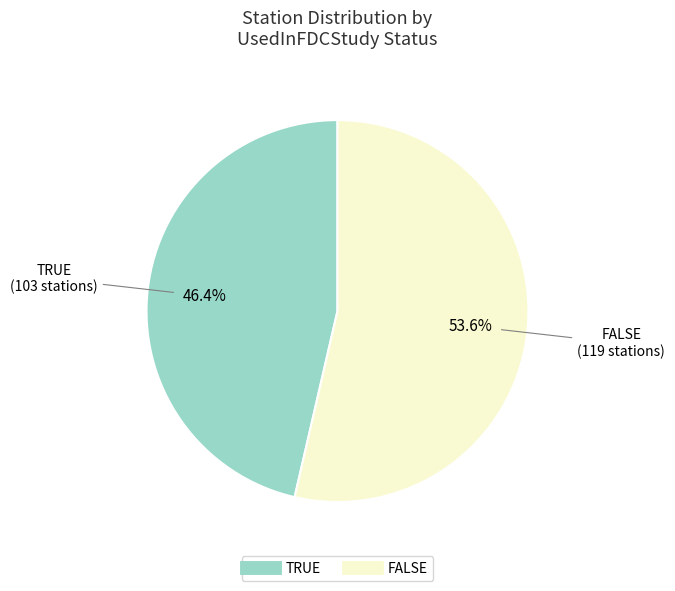

Rank the categories by value from highest to lowest.

FALSE, TRUE